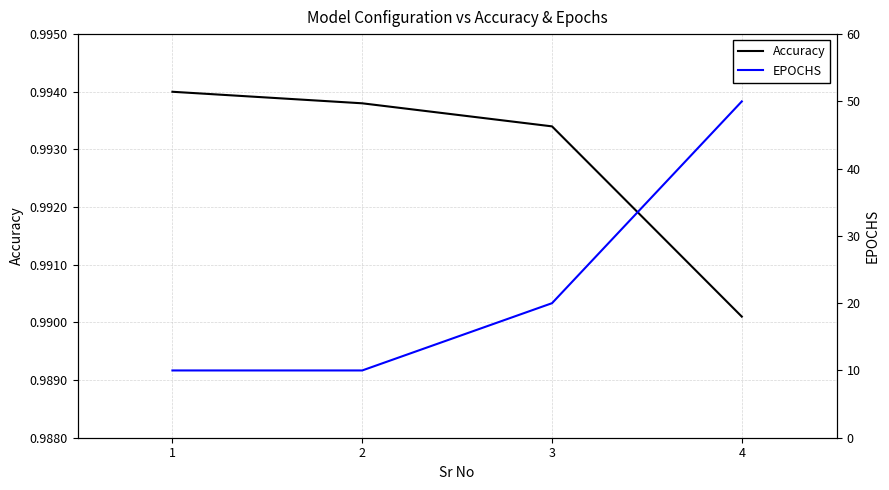

True or false: EPOCHS has a value of 34.7 at 3.

False